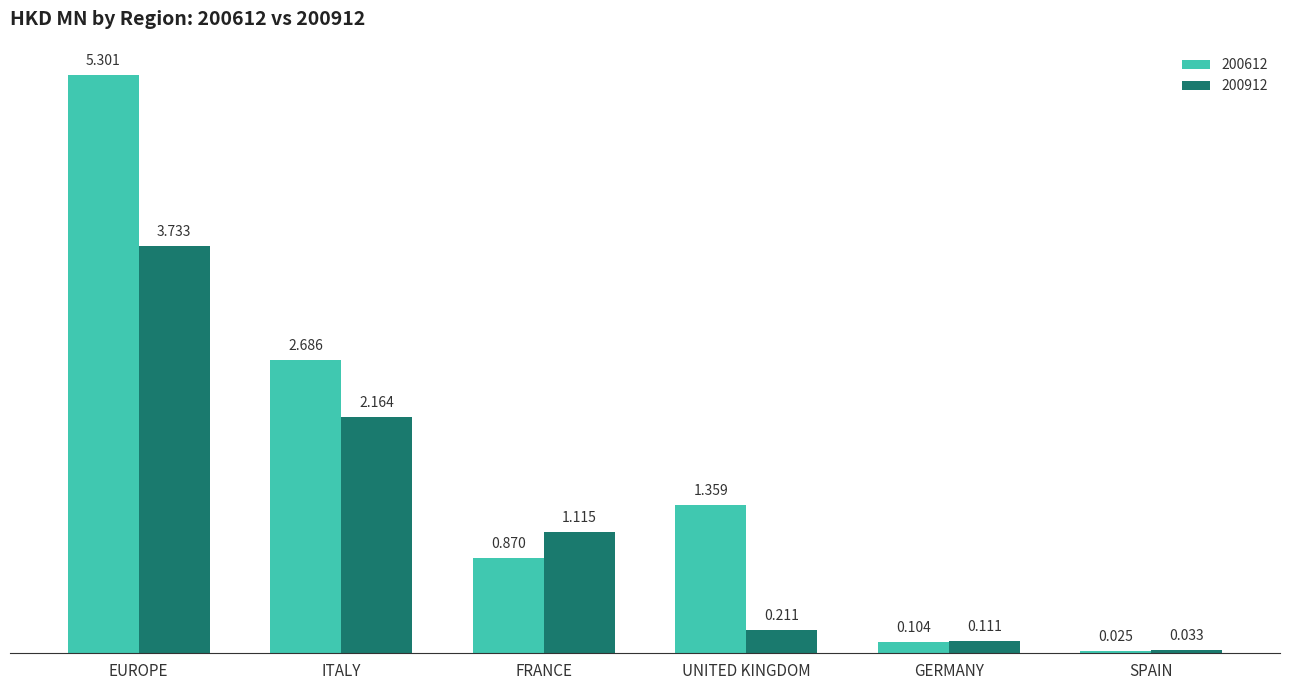

Which series has the largest total across all categories?

200612